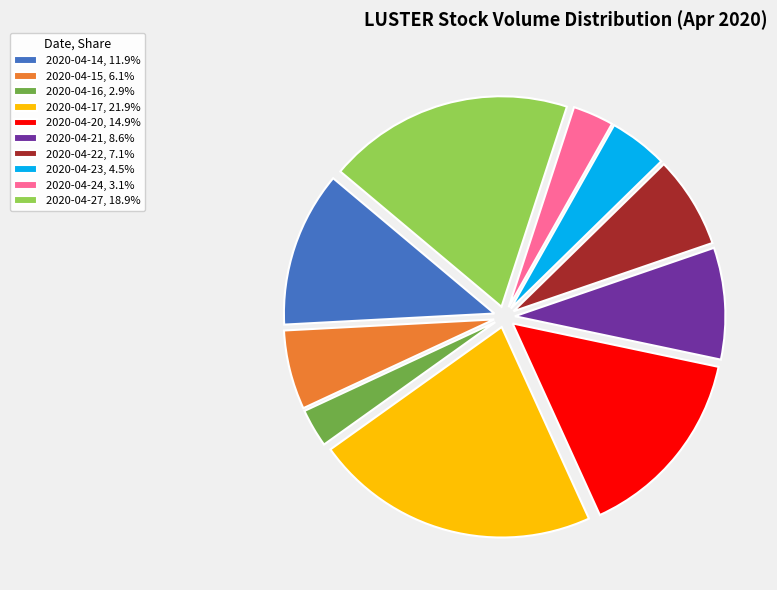

Is the sum of 2020-04-14, 11.9% and 2020-04-24, 3.1% greater than half?

No